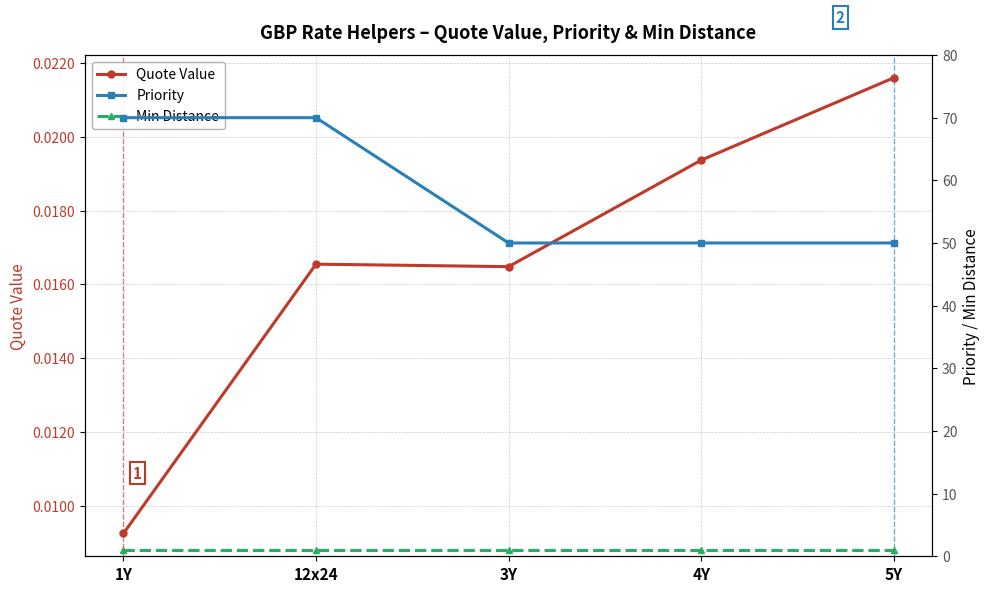

True or false: Quote Value and Min Distance intersect in this chart.

False